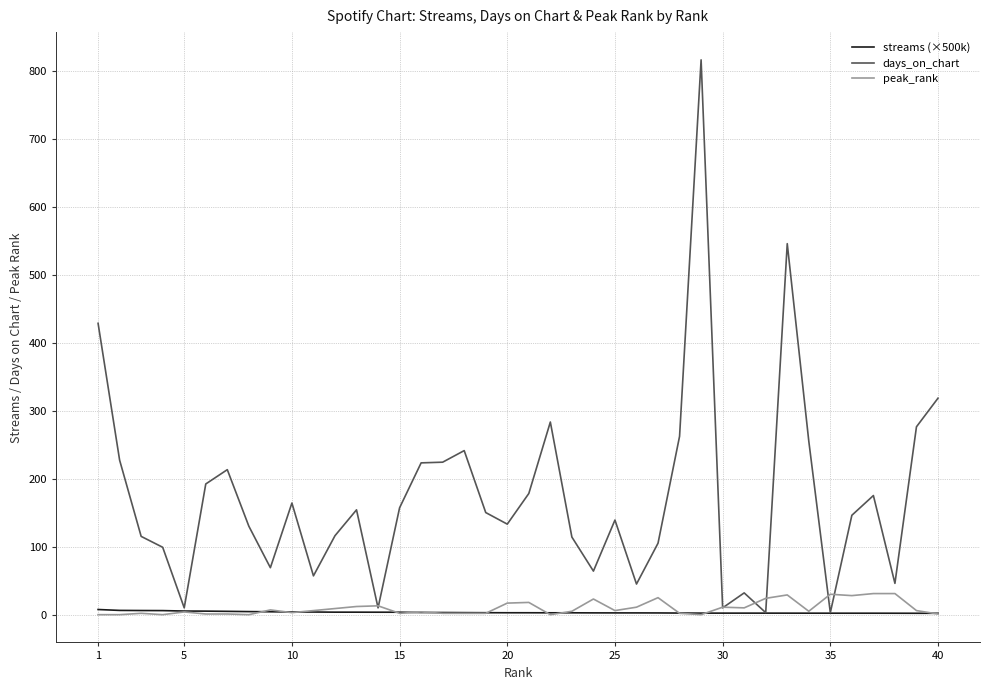

Which series has the widest spread of values?

days_on_chart